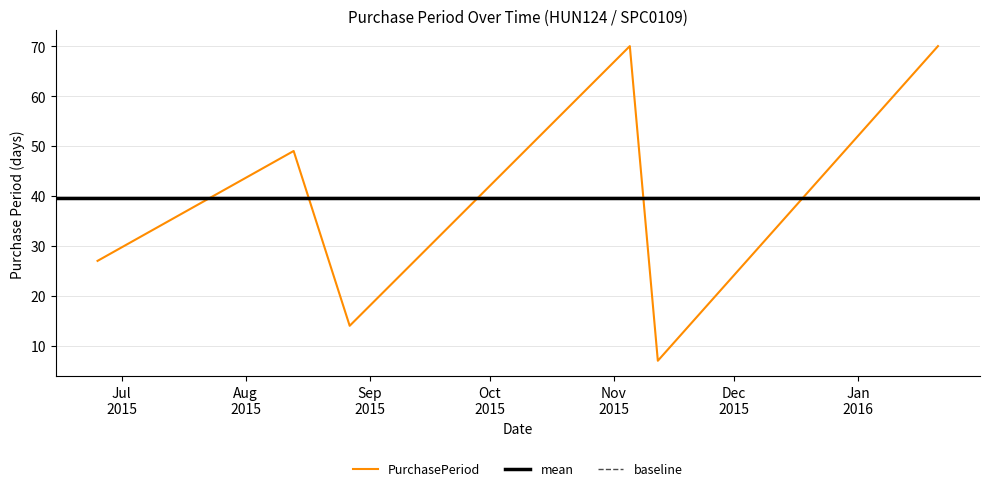

Rank the categories by value from highest to lowest.

2015-11-05, 2016-01-21, 2015-08-13, 2015-06-25, 2015-08-27, 2015-11-12